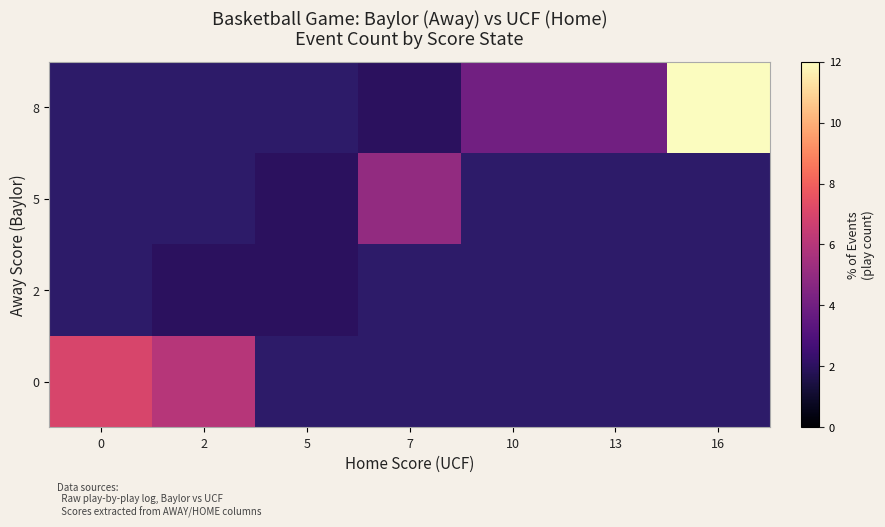

What is the approximate value of 0 at 2?

6.0